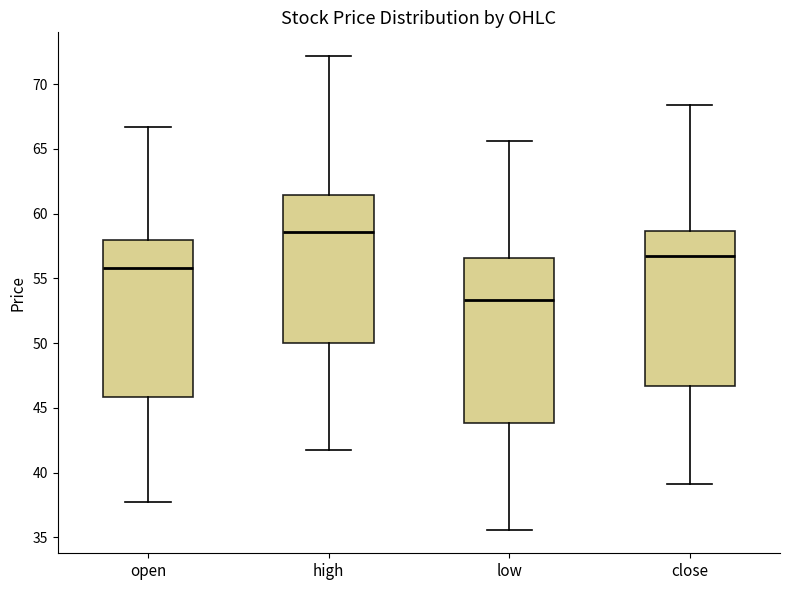

Where is the upper edge of the box for low on the y-axis? The values are not printed on the chart, so give them approximately, as read against the axis.

56.5